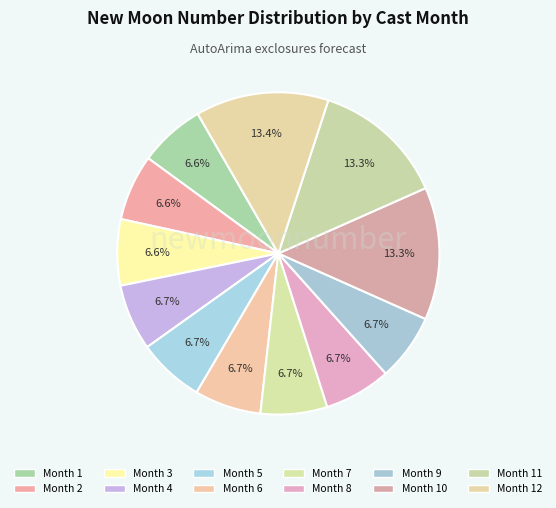

How many segments does this pie chart have?

12